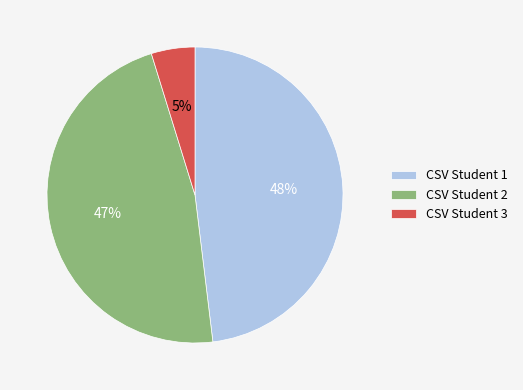

Combined, do CSV Student 3 and CSV Student 2 account for over 50%?

Yes